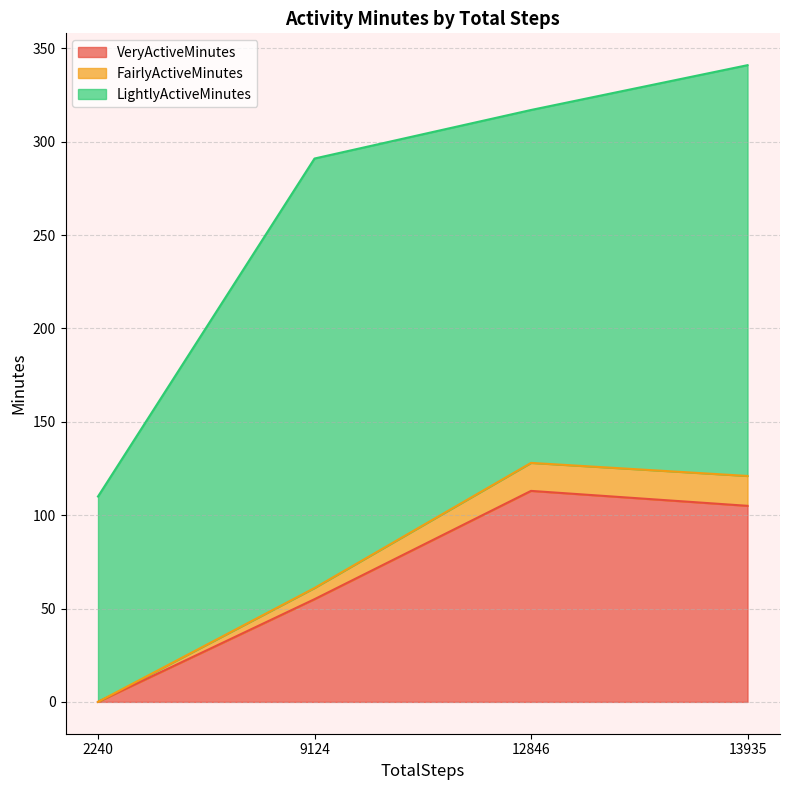

Does the chart have visible grid lines?

Yes